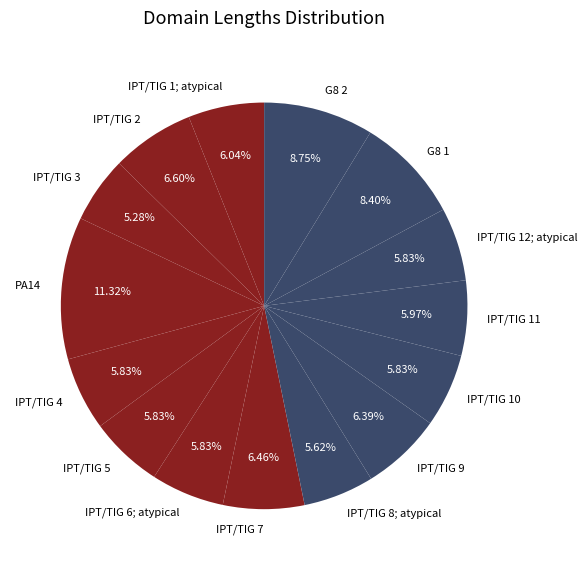

Is it true that IPT/TIG 2 is 14% of the pie?

False